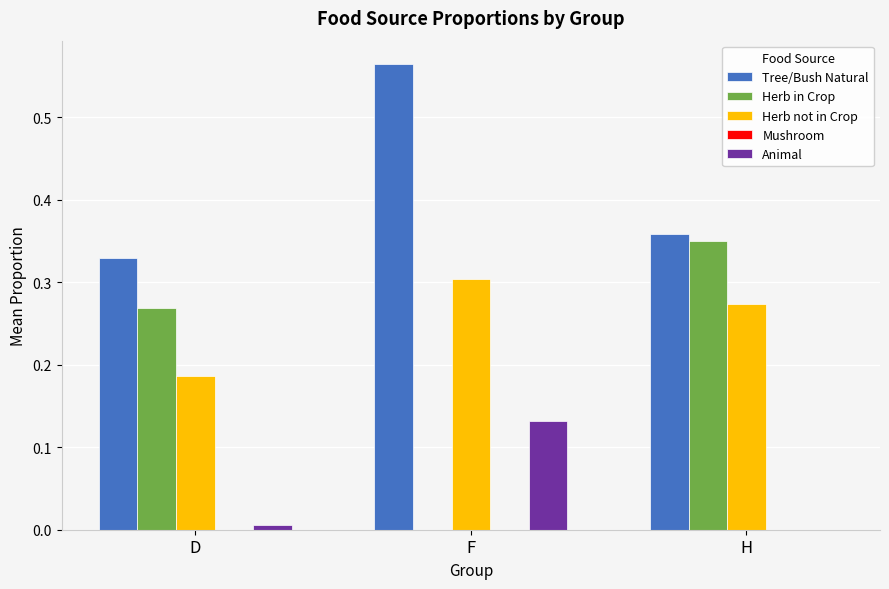

What is the sum of all Tree/Bush Natural values?

1.3